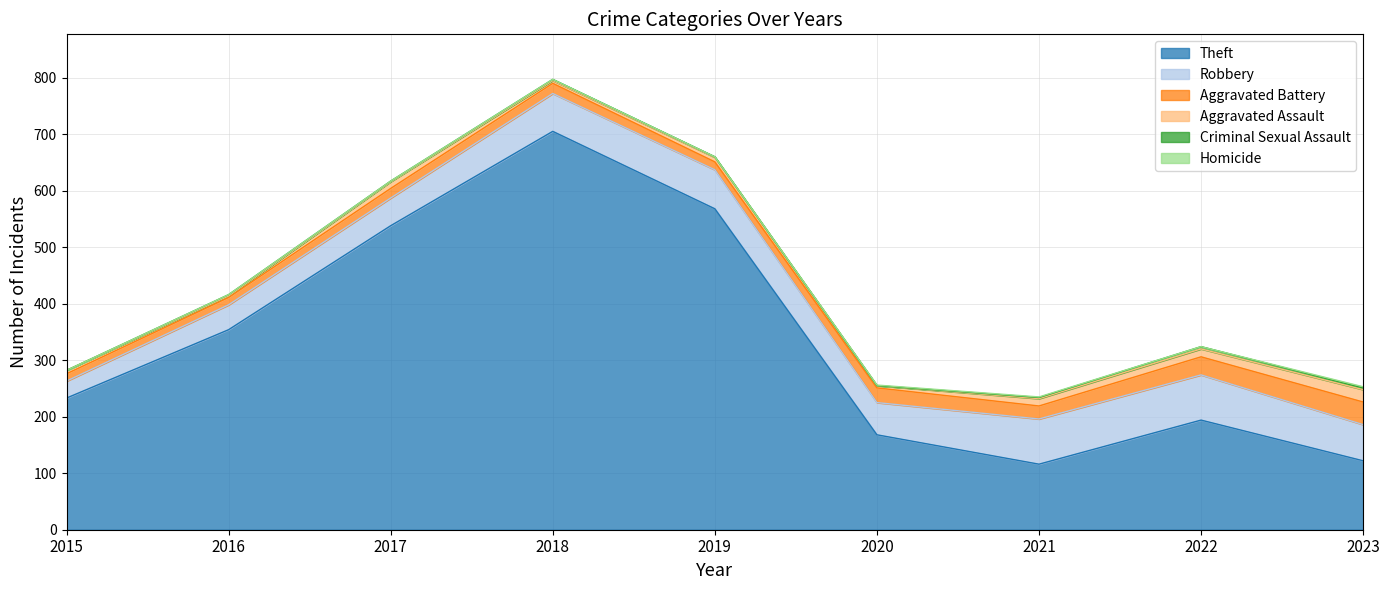

What is the maximum value for Theft?

705